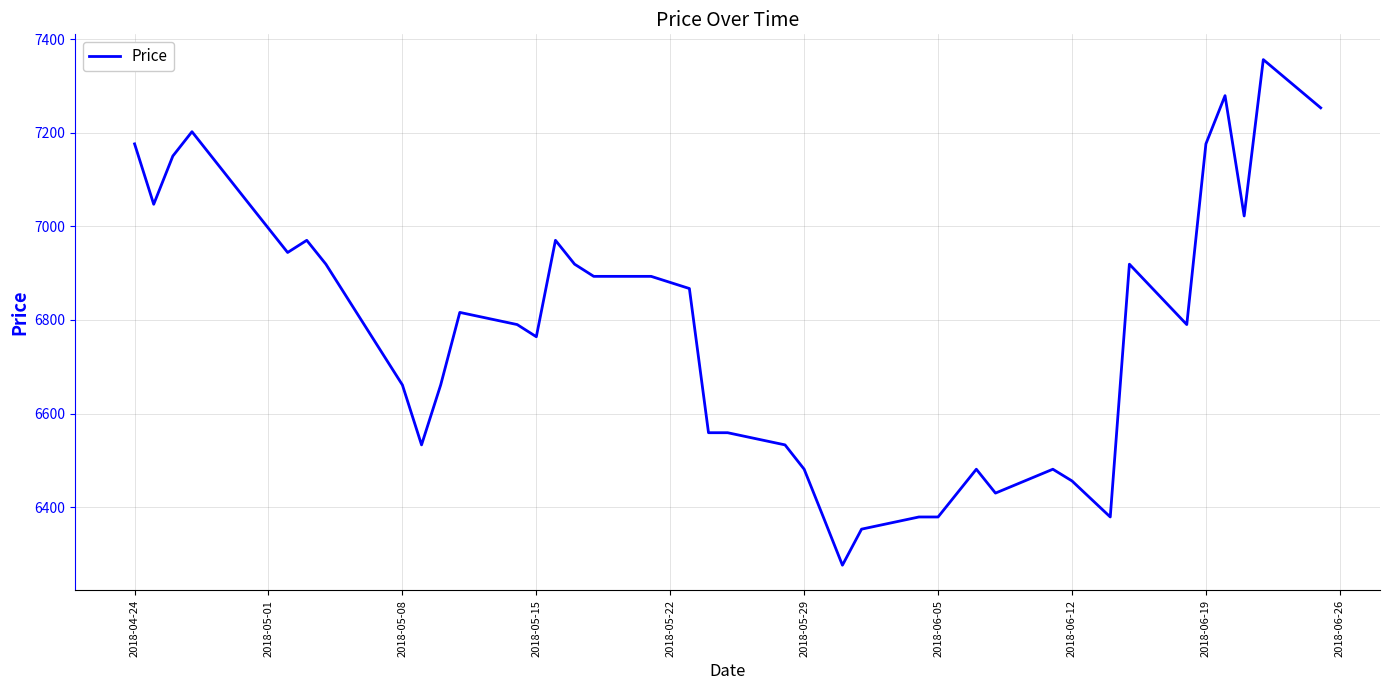

What is the minimum value shown in the chart?

6276